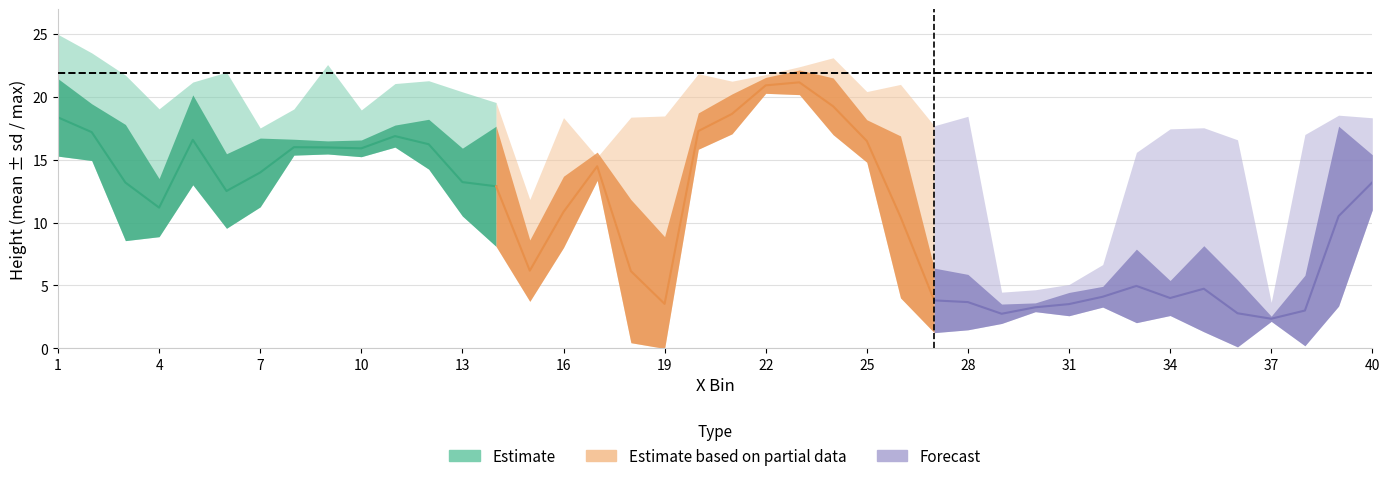

Is this an area chart (filled region under the line)?

No